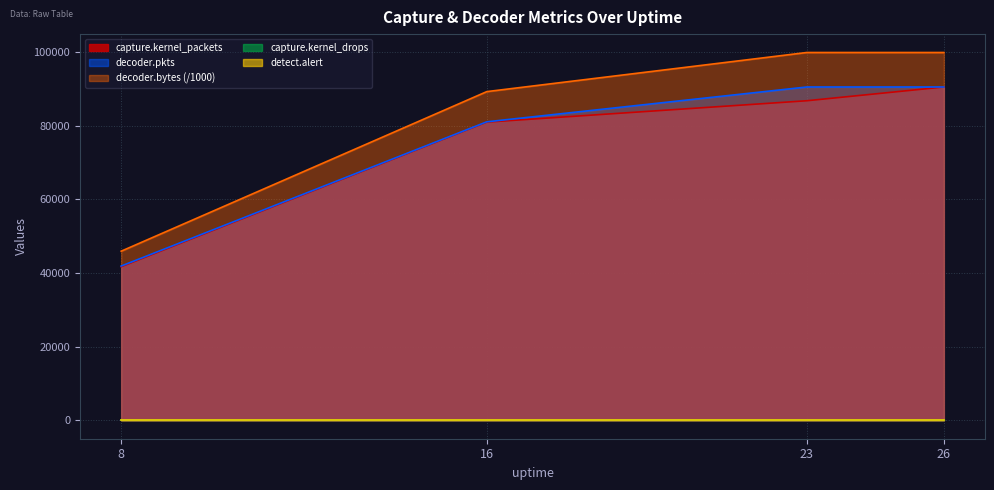

What is the approximate value of capture.kernel_packets at 26?

90565.0